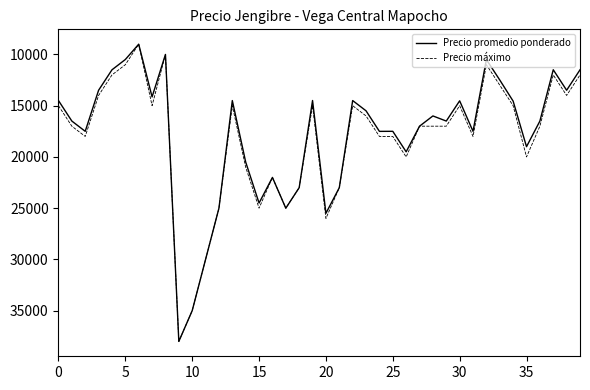

What is the greatest value displayed?

38000